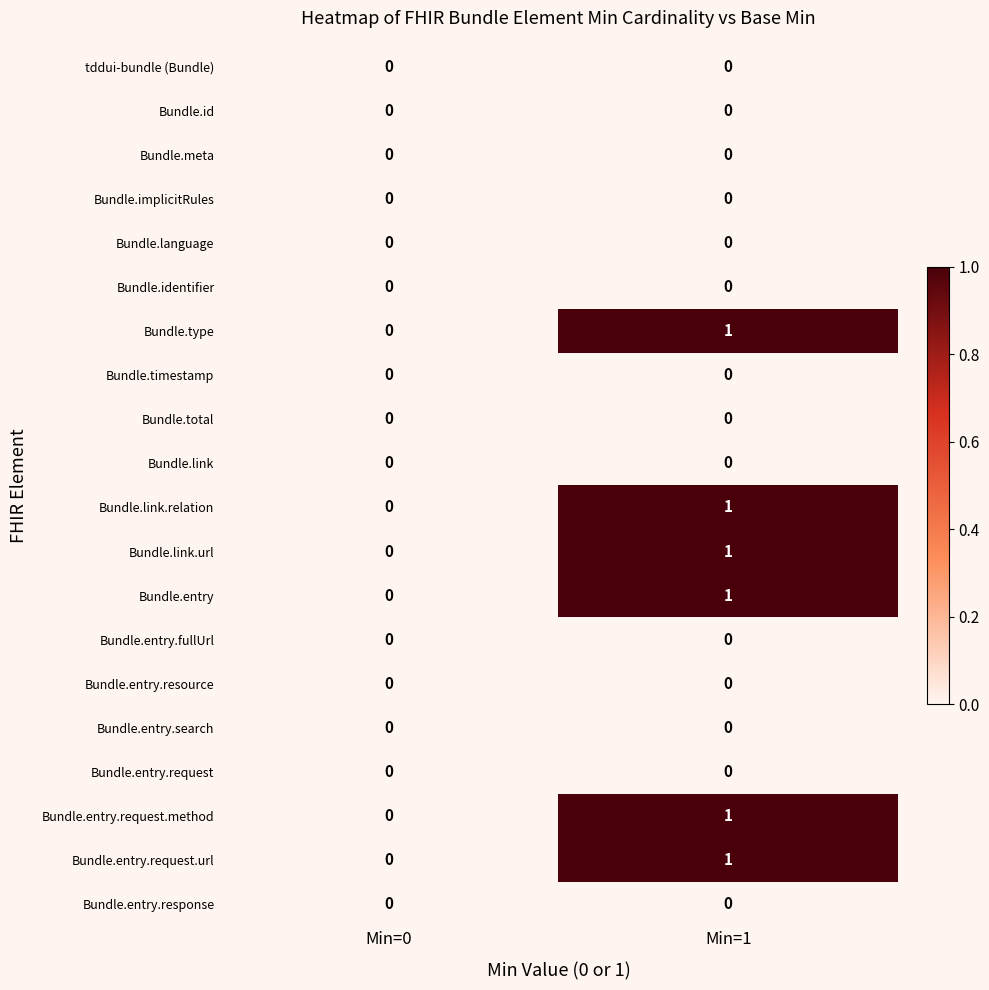

Is the value of Bundle.link at Min=1 greater than the value of Bundle.entry.request.method at Min=1?

No